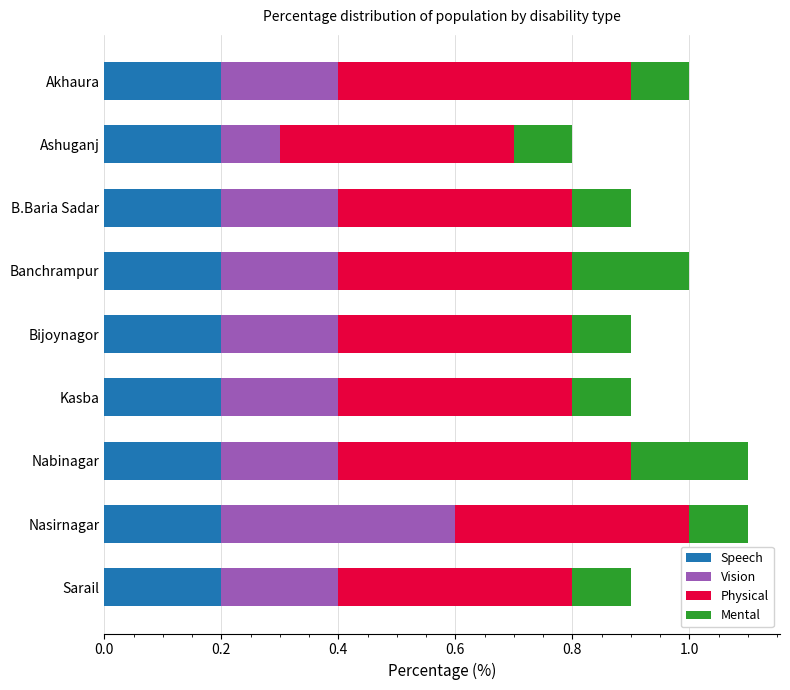

What is the total value across all series at Ashuganj?

0.8